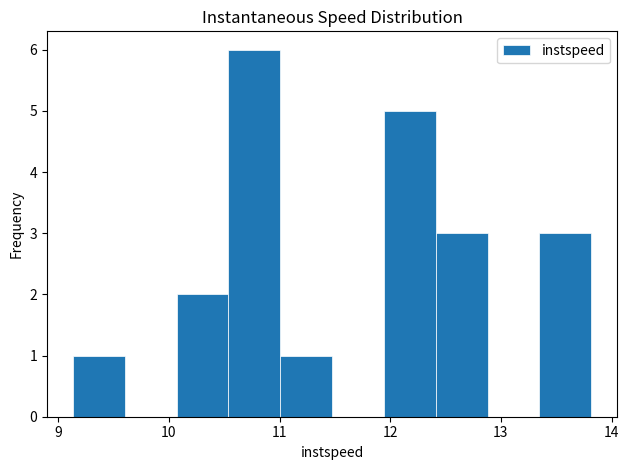

Reading left to right, transcribe this chart: for each bar, give the range it covers on the x-axis and its height. Neither the bar edges nor the heights are printed on the chart, so give them approximately, as read against the axes.

9.1 to 9.6: 1
9.6 to 10.1: 0
10.1 to 10.5: 2
10.5 to 11.0: 6
11.0 to 11.5: 1
11.5 to 11.9: 0
11.9 to 12.4: 5
12.4 to 12.9: 3
12.9 to 13.3: 0
13.3 to 13.8: 3